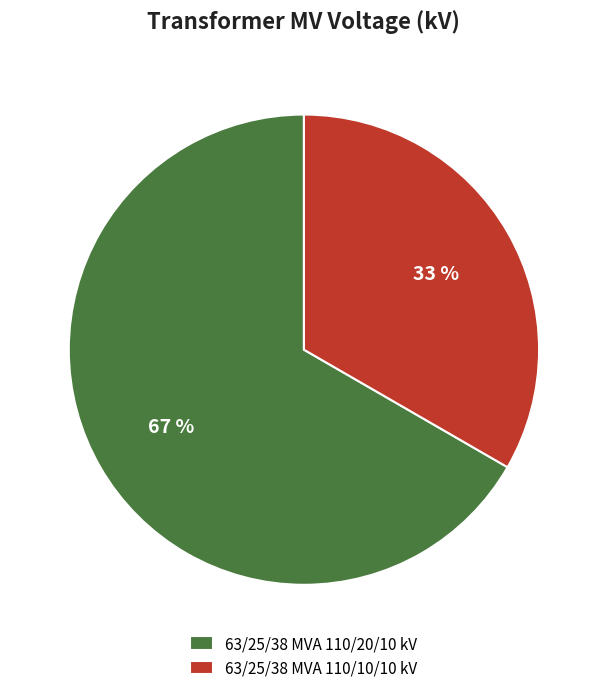

Do 63/25/38 MVA 110/20/10 kV and 63/25/38 MVA 110/10/10 kV together represent more than half of the pie?

Yes